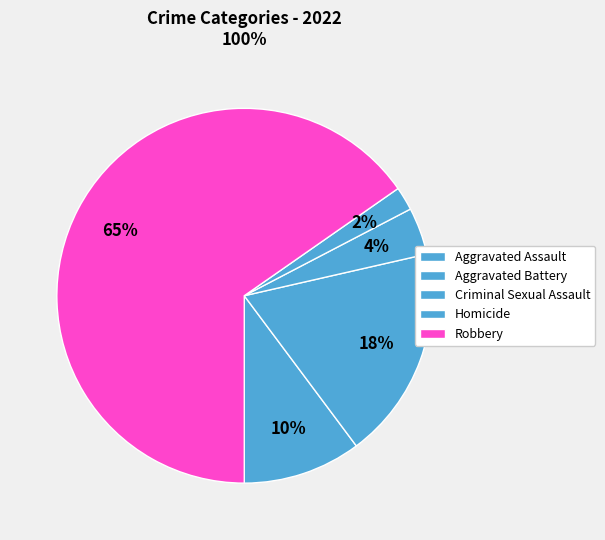

To the nearest percent, what is the average slice percentage?

20%